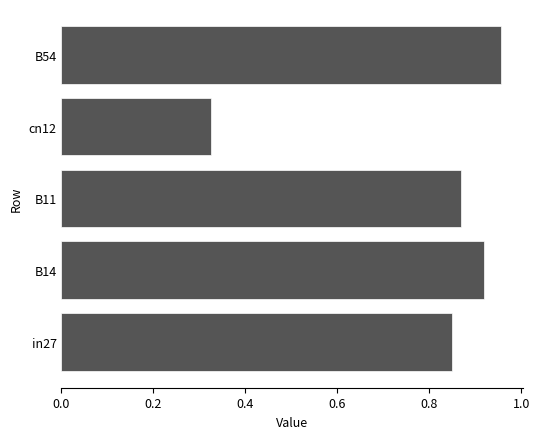

How many categories are shown in the chart?

5